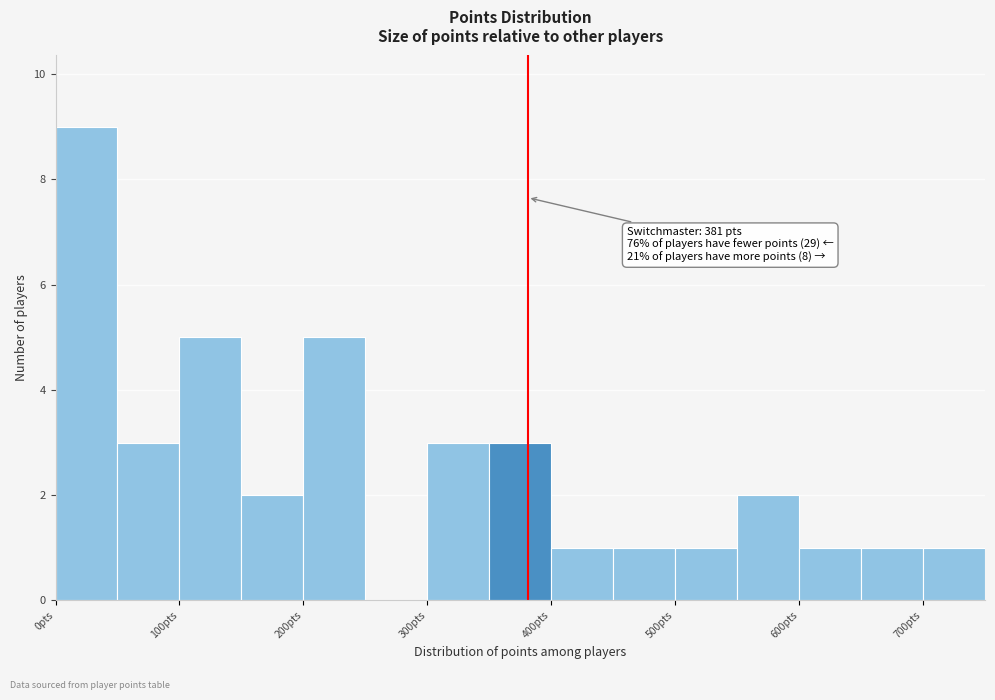

Over which range of the x-axis is the bar tallest?

0 to 50